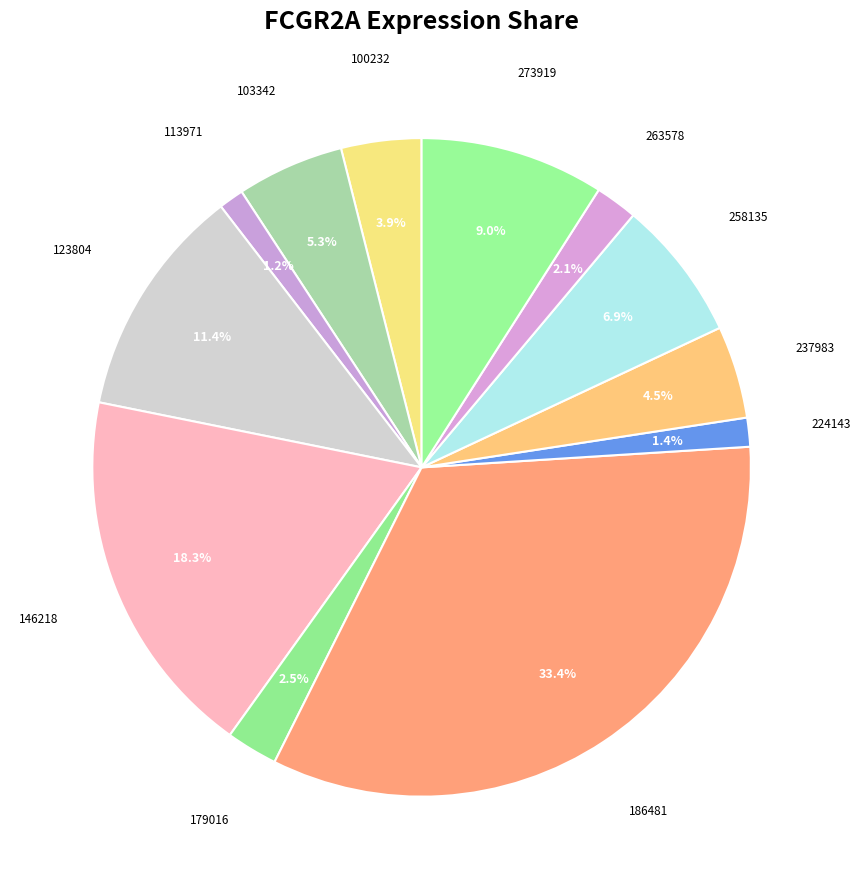

To the nearest percent, what is the average slice percentage?

8%